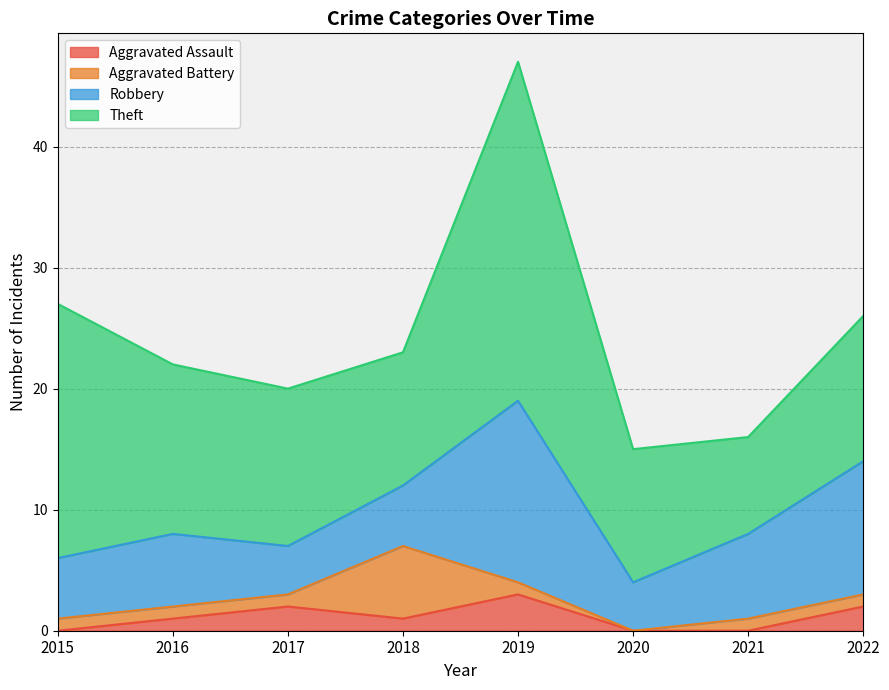

Does the chart display data point markers on the line(s)?

No